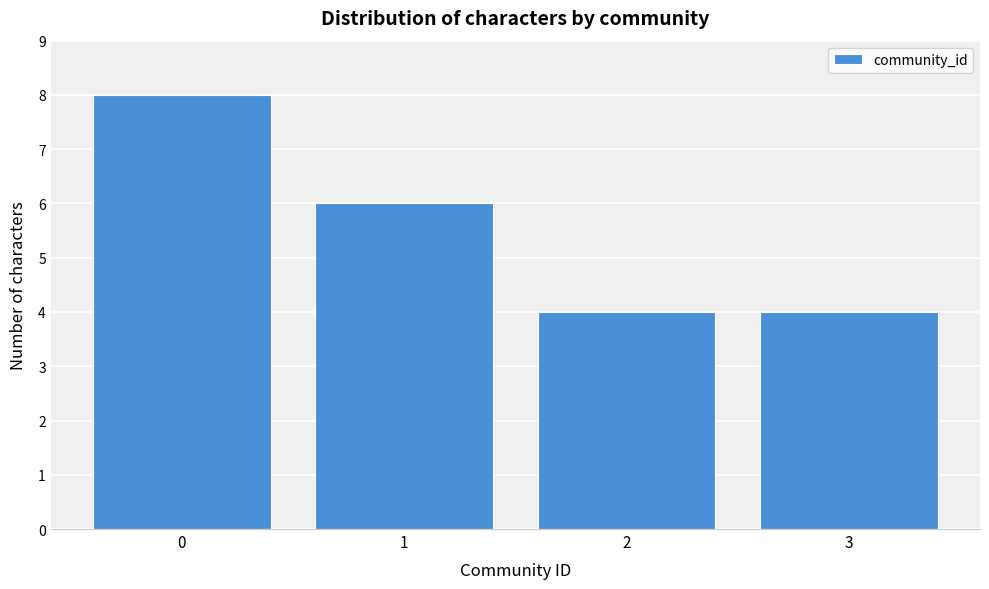

Reading right to left, list all the values displayed in this chart.

4	4	6	8